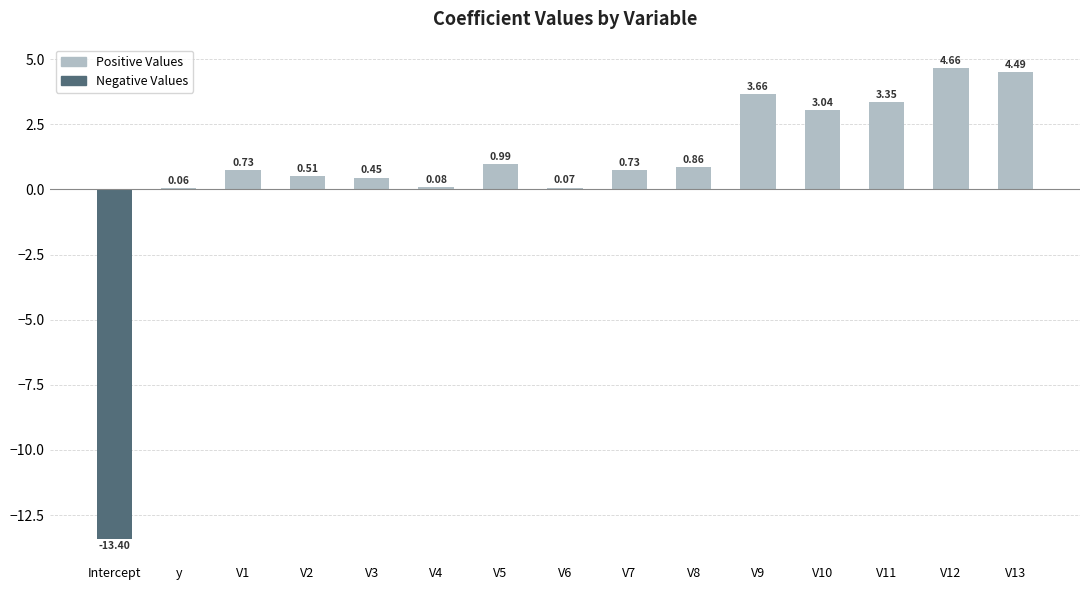

Where is the data nearest to the value -4?

y